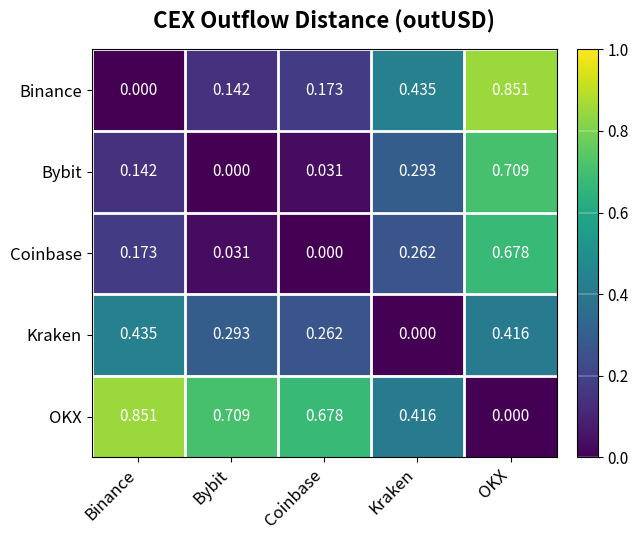

Rank the series at Bybit from highest to lowest value.

OKX, Kraken, Binance, Coinbase, Bybit